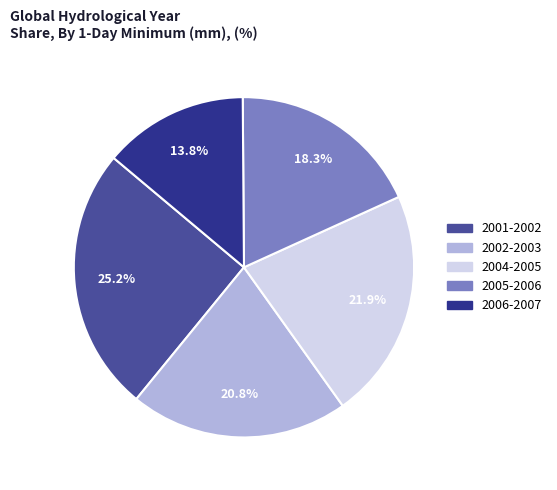

Rank the categories by value from lowest to highest.

2006-2007, 2005-2006, 2002-2003, 2004-2005, 2001-2002